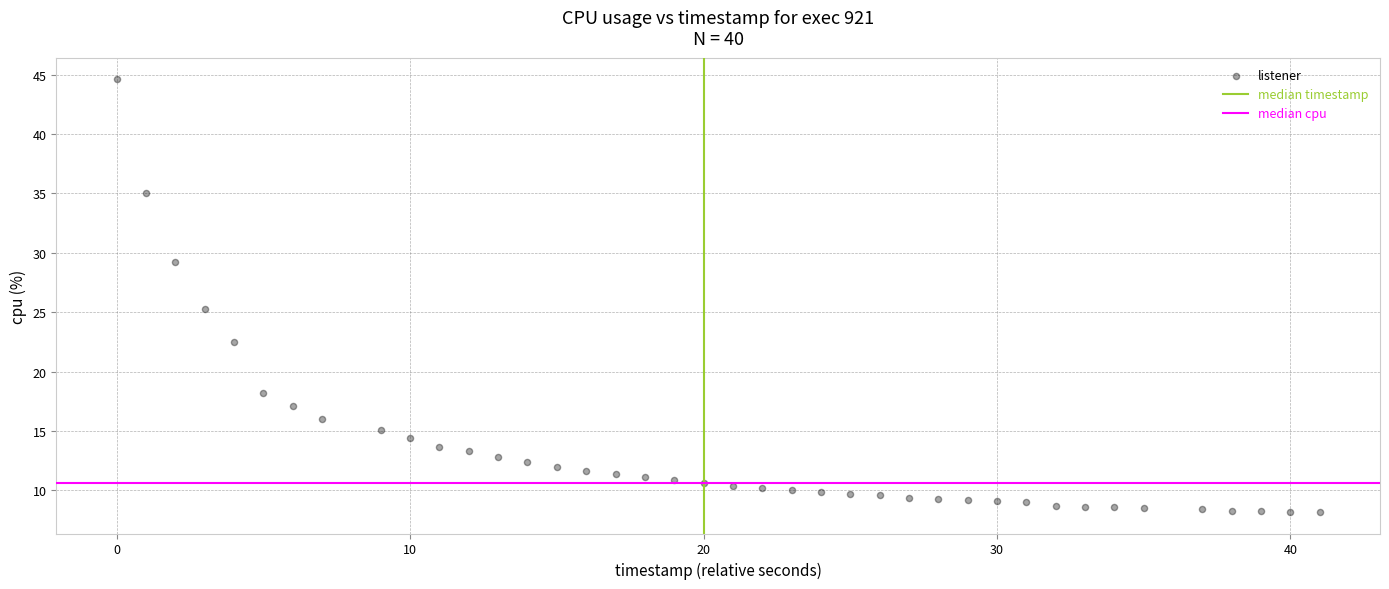

What is the range of X values (max minus min)?

41.0